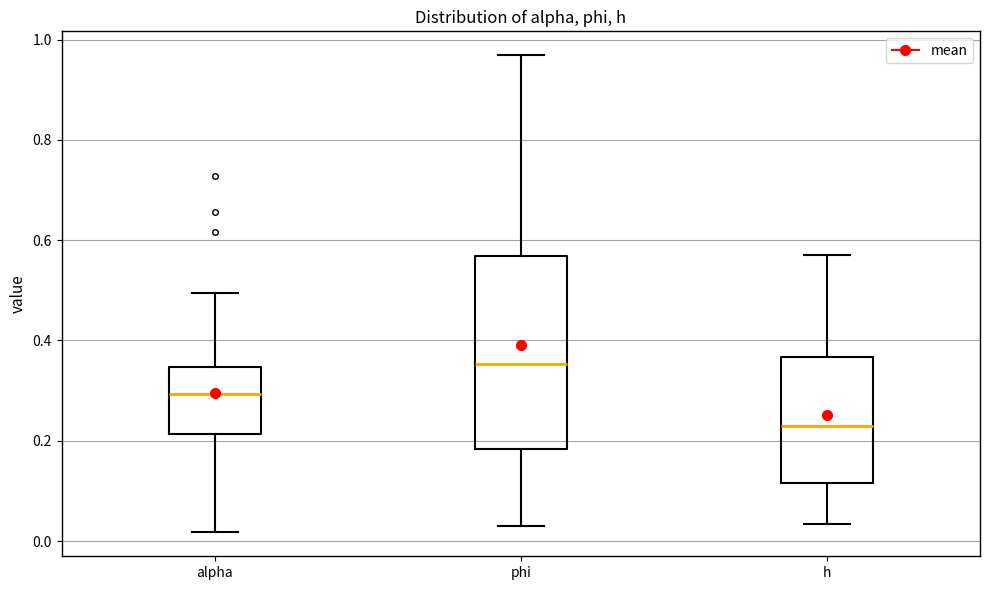

Which box has the lowest median line?

h